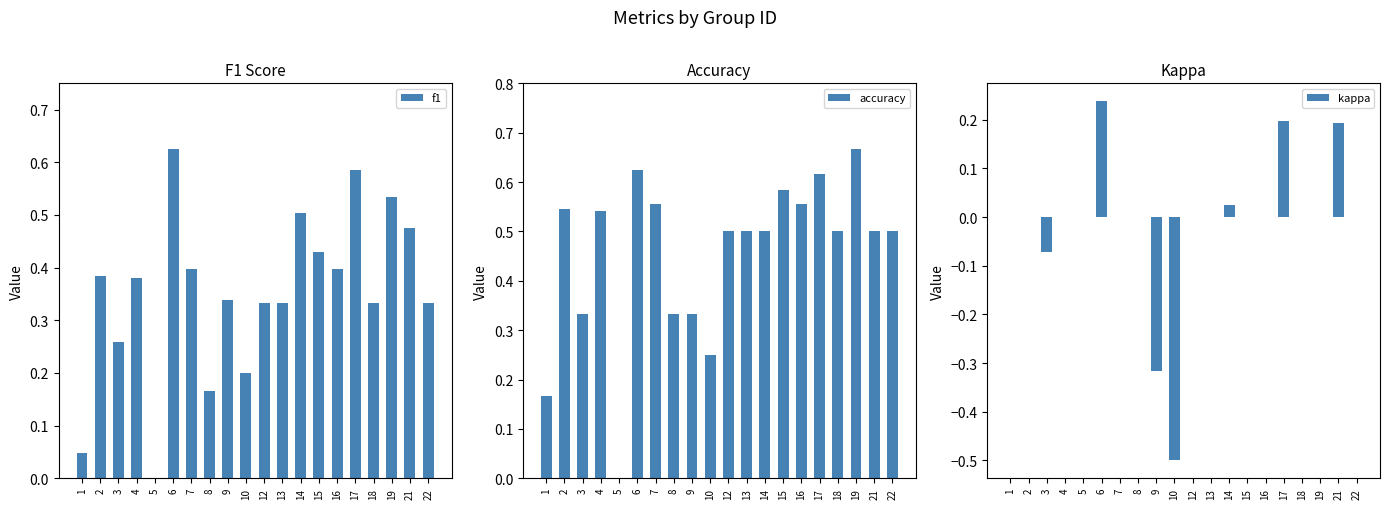

The value of kappa at 18 is 0.0. True or false?

True